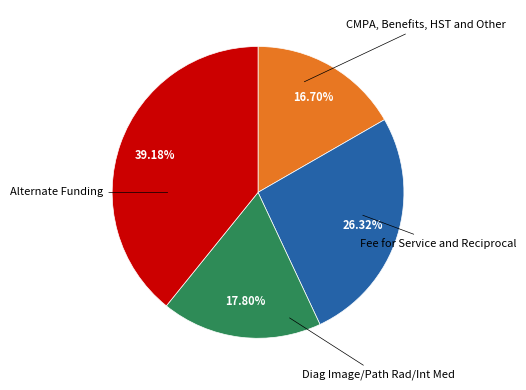

Does any single category account for the majority?

No